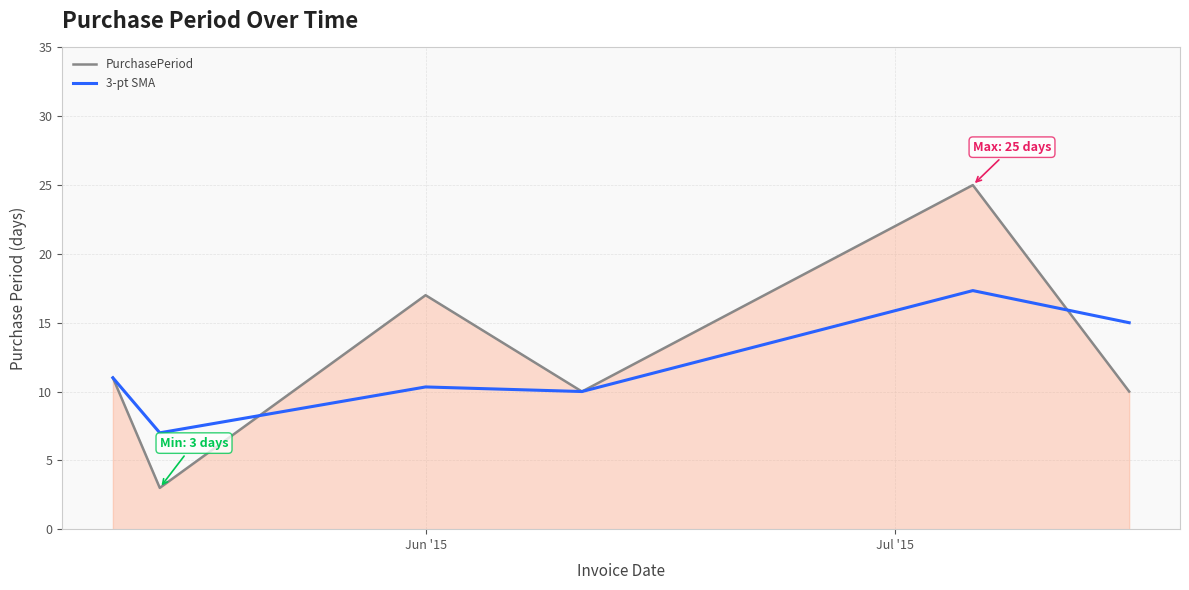

What is the highest value of the PurchasePeriod series?

25.0